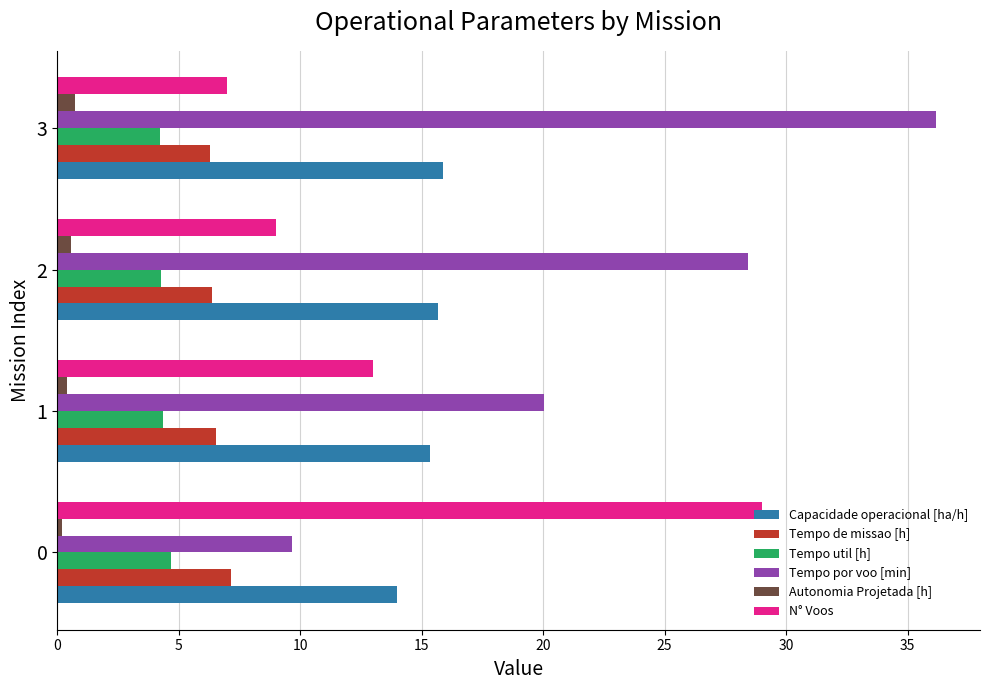

What are all the series names shown in the legend?

Capacidade operacional [ha/h], Tempo de missao [h], Tempo util [h], Tempo por voo [min], Autonomia Projetada [h], N° Voos